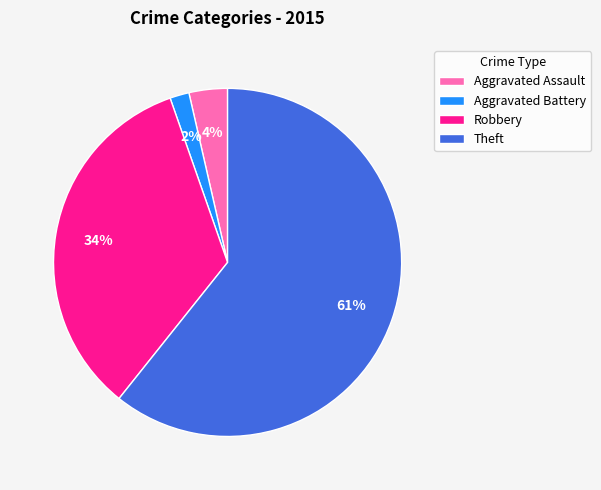

Which has a higher value, Aggravated Battery or Aggravated Assault?

Aggravated Assault